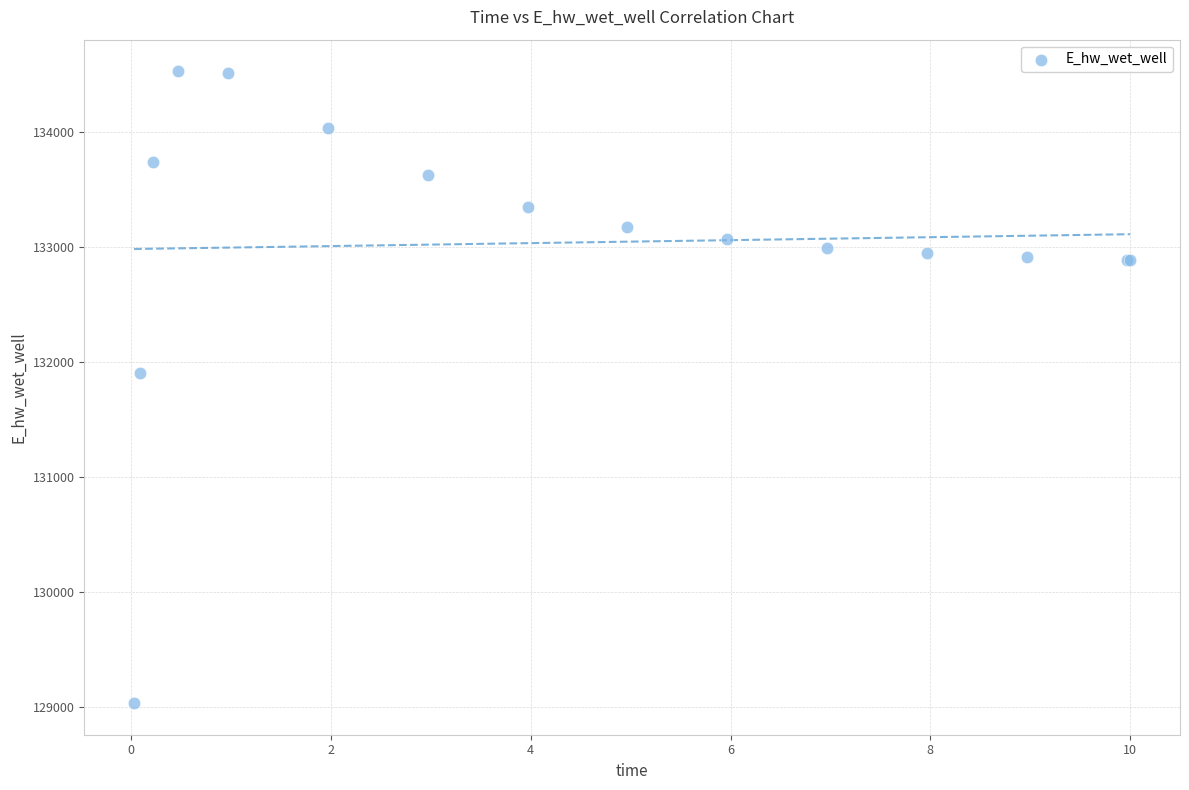

What Y value in the scatter plot is closest to 131781?

131901.1